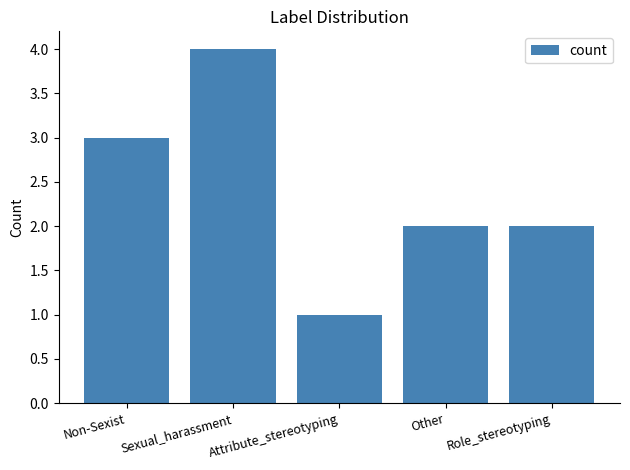

What is the maximum value shown in the chart?

4